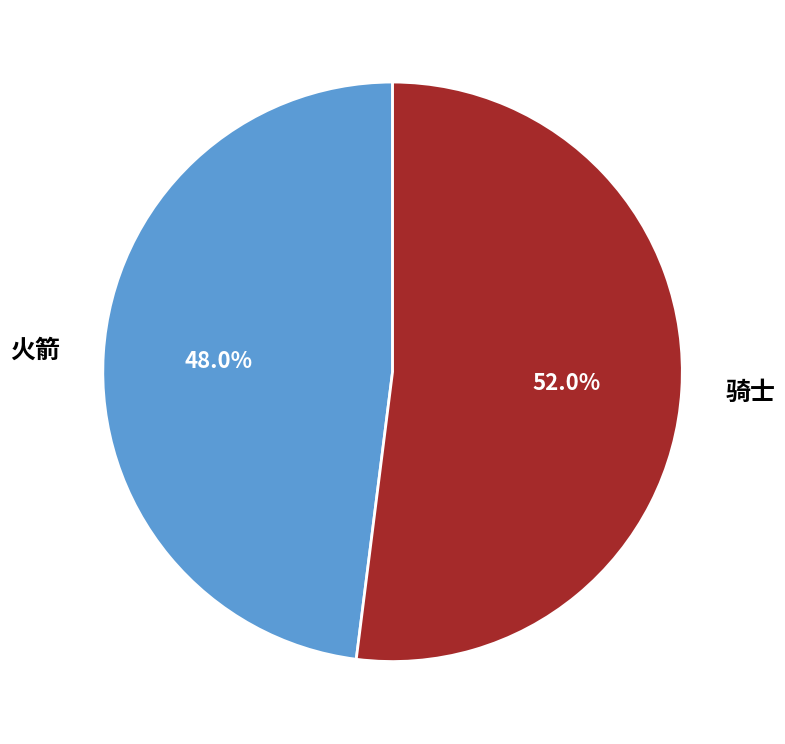

Do 骑士 and 火箭 together represent more than half of the pie?

Yes